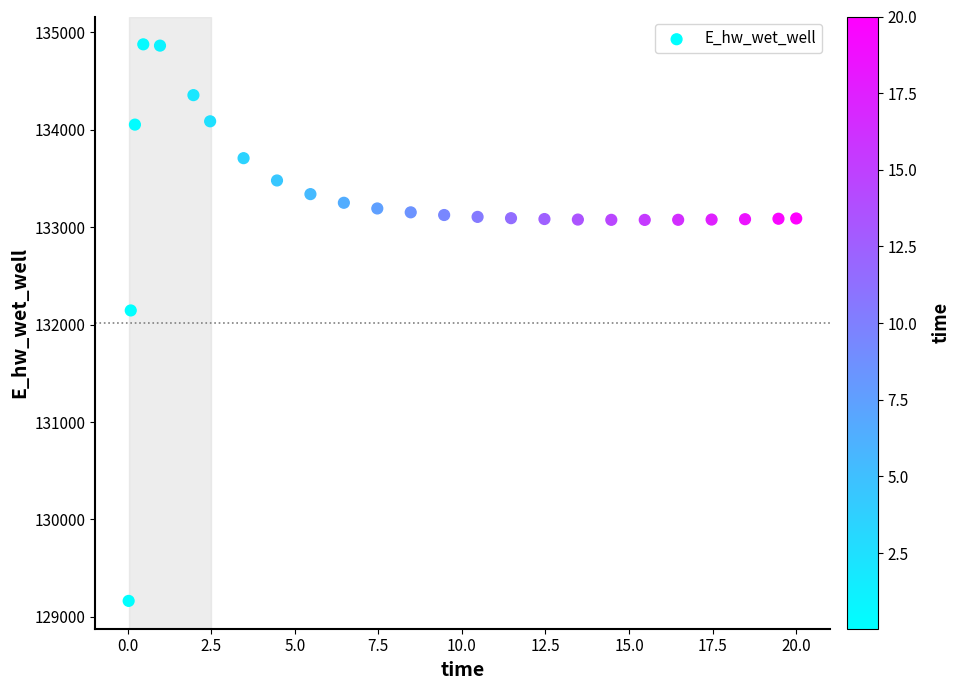

What Y value in the scatter plot is closest to 132021?

132146.0